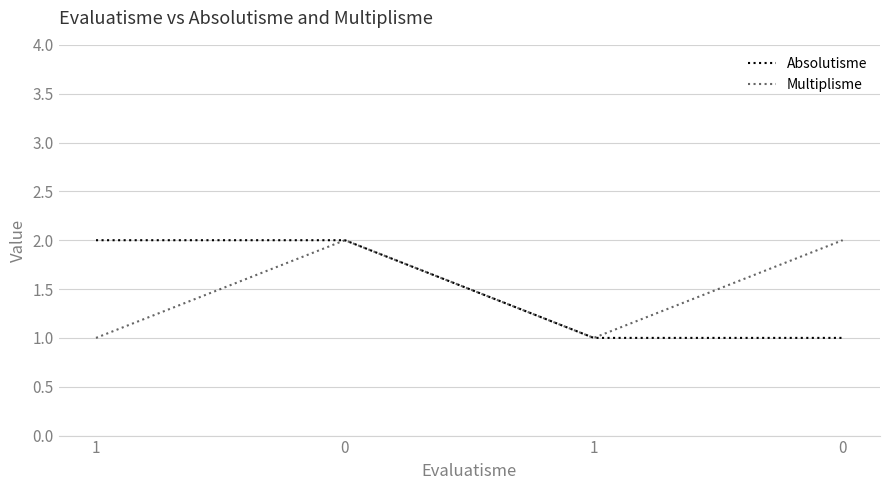

What is the average value of the Absolutisme series?

2